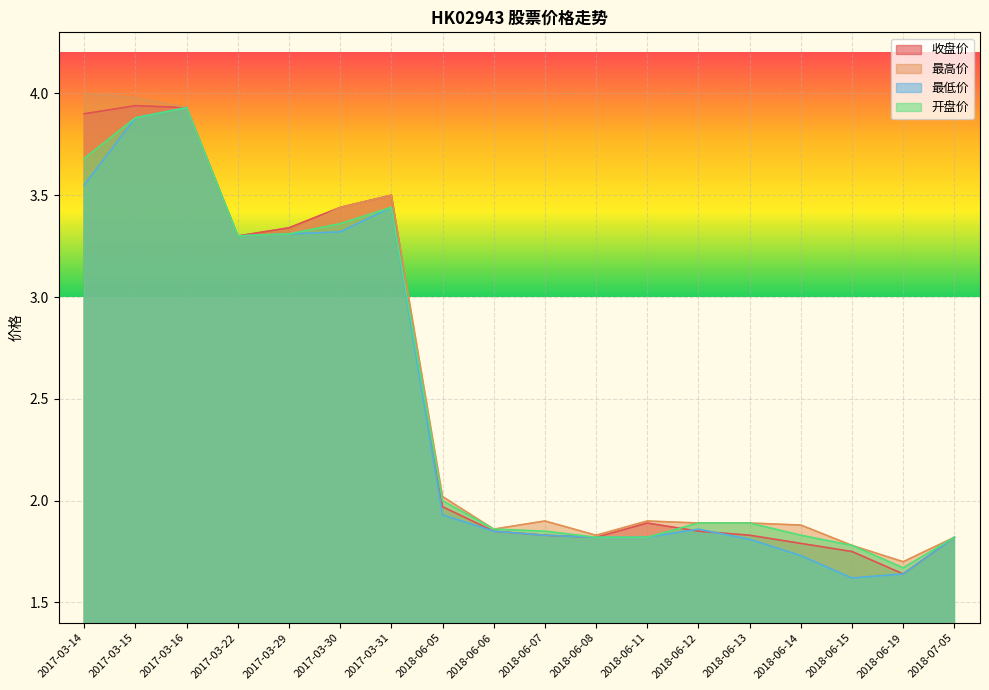

At which category is the sum across all series the highest?

2017-03-16